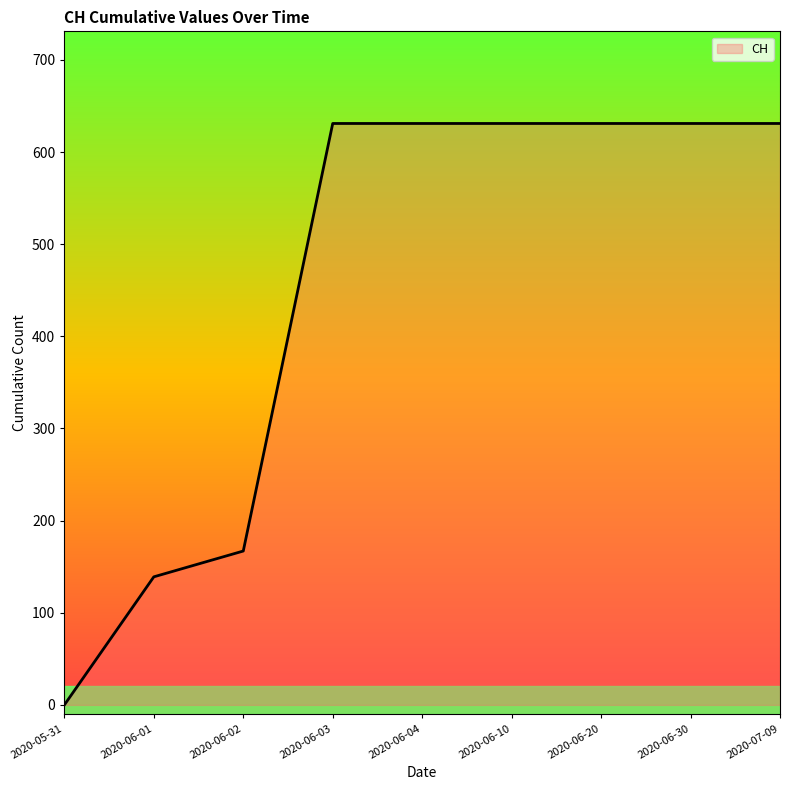

Which label corresponds to the smallest value in the chart?

2020-05-31